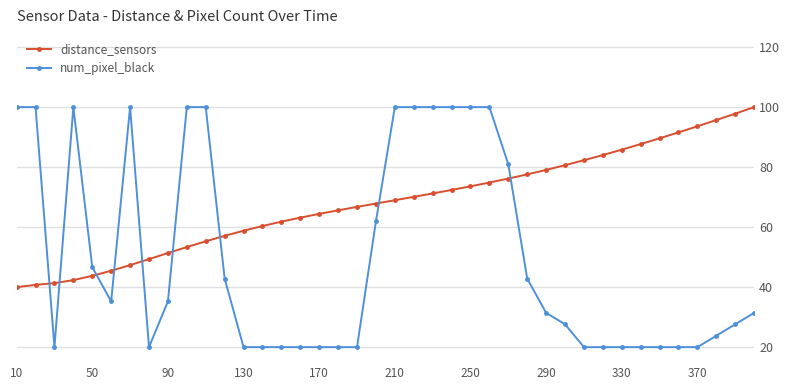

Which series has the largest range (max minus min)?

num_pixel_black